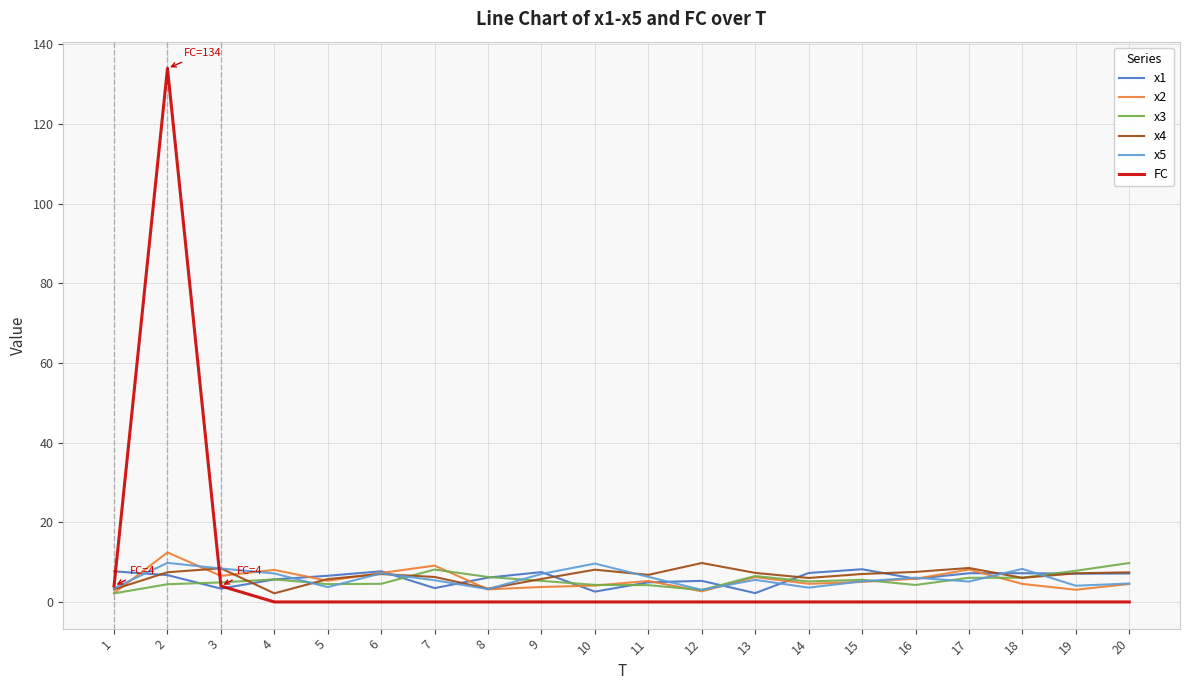

Count the number of data series in this chart.

6